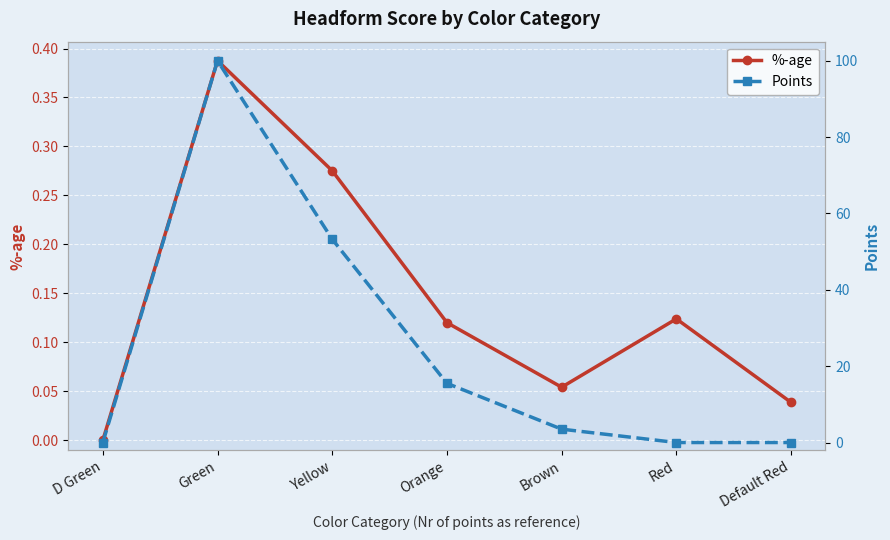

True or false: Points and %-age intersect in this chart.

True